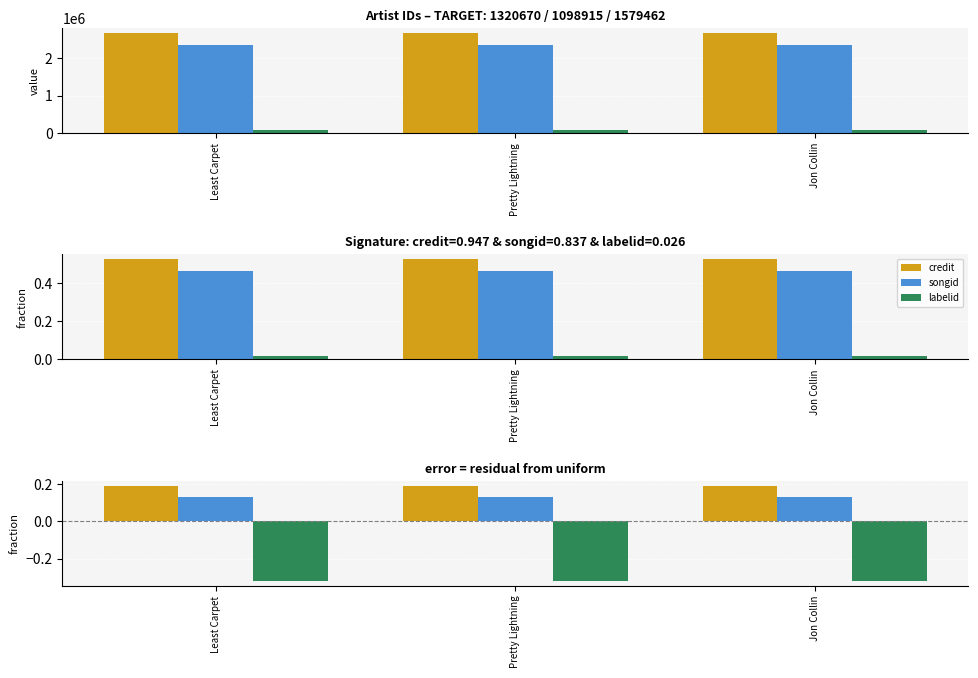

Is it true that labelid equals -0.1 at Pretty Lightning?

False